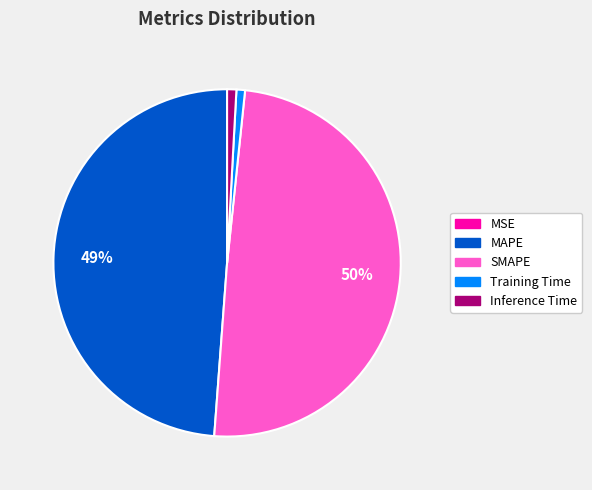

Which slice is the largest?

SMAPE